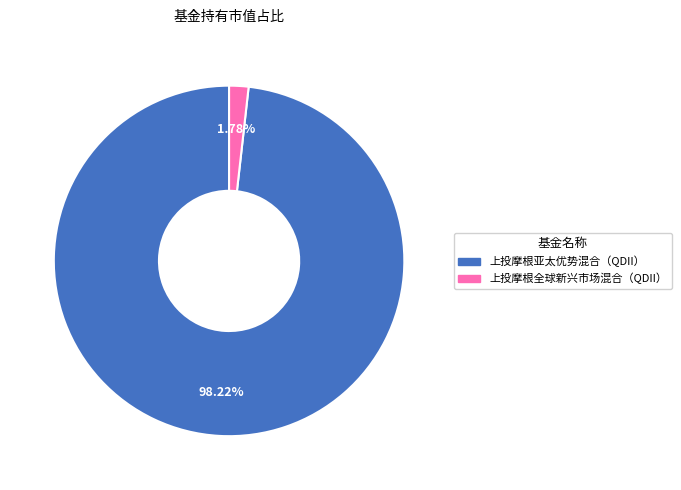

Which category has the biggest portion of the pie?

上投摩根亚太优势混合（QDII）